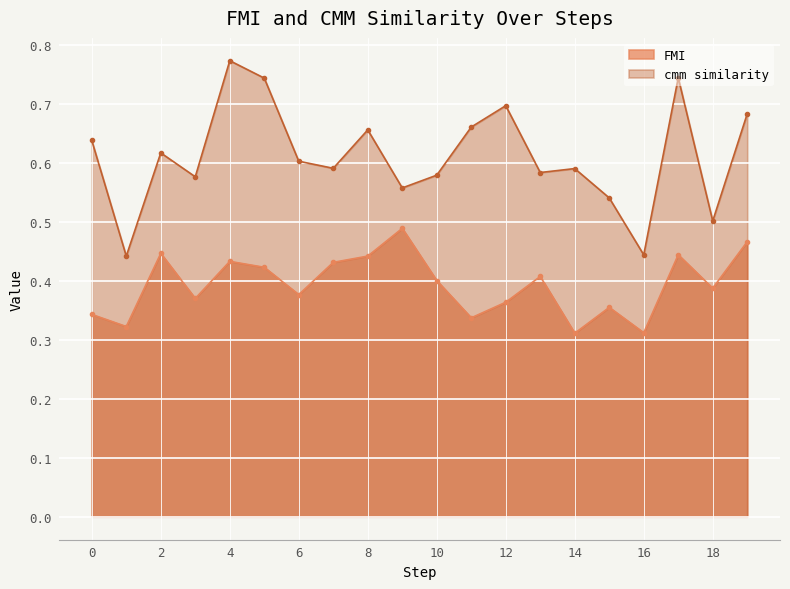

Rank the series by their average value, from lowest to highest.

FMI, cmm similarity